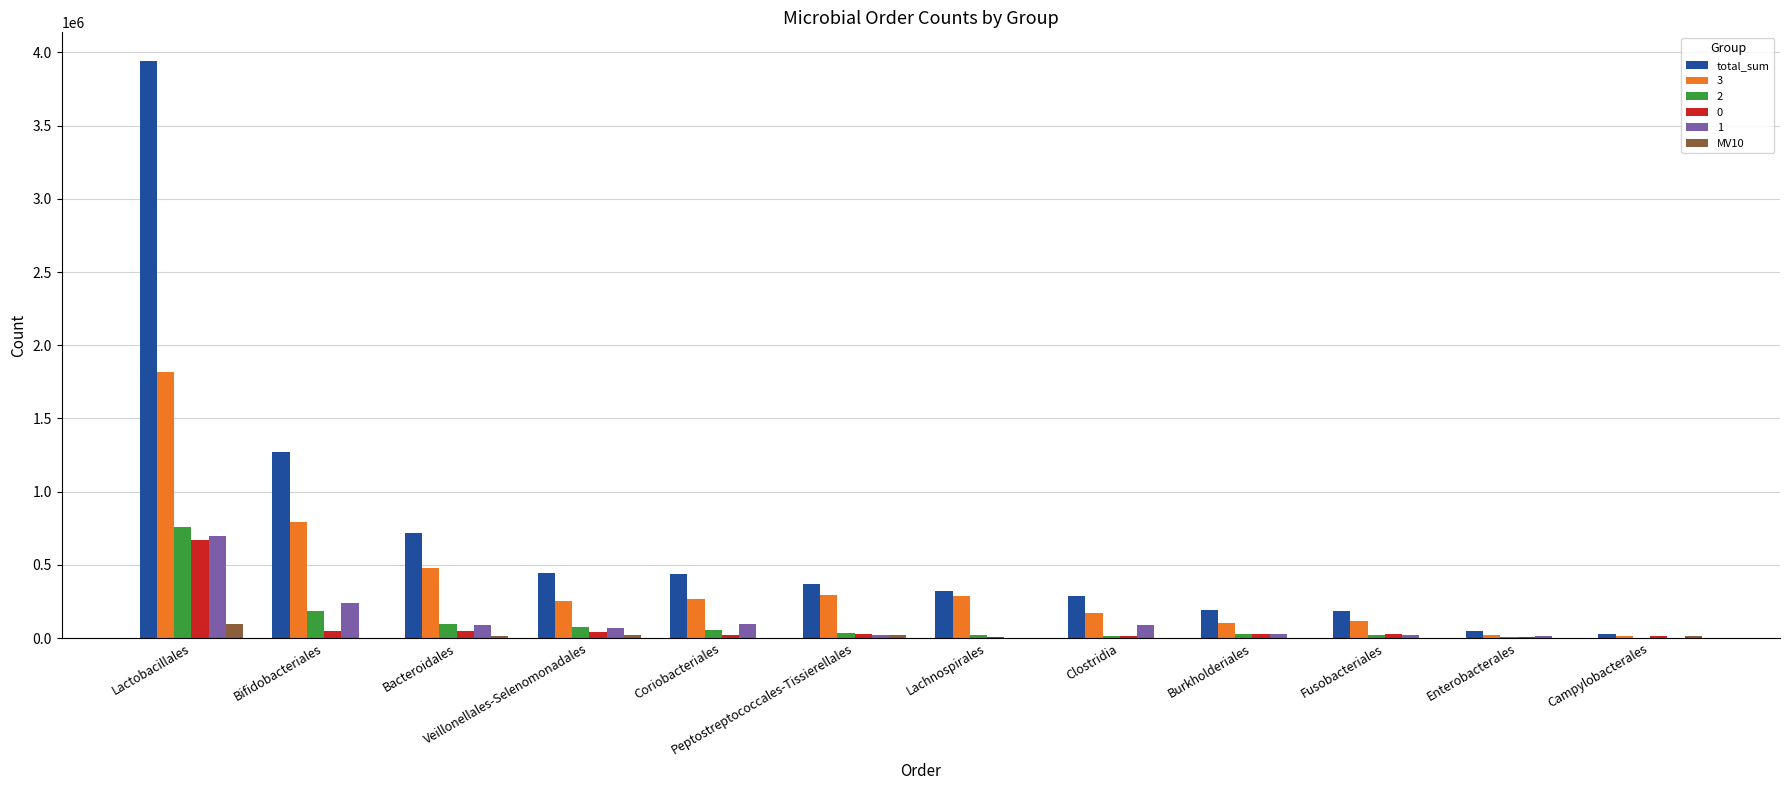

How many groups of bars are there?

12